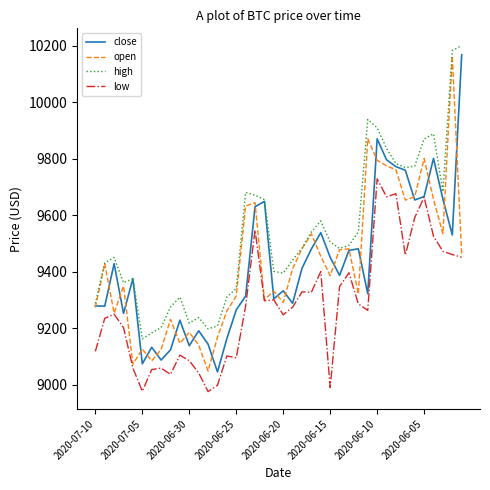

What is the greatest value displayed?

10199.6